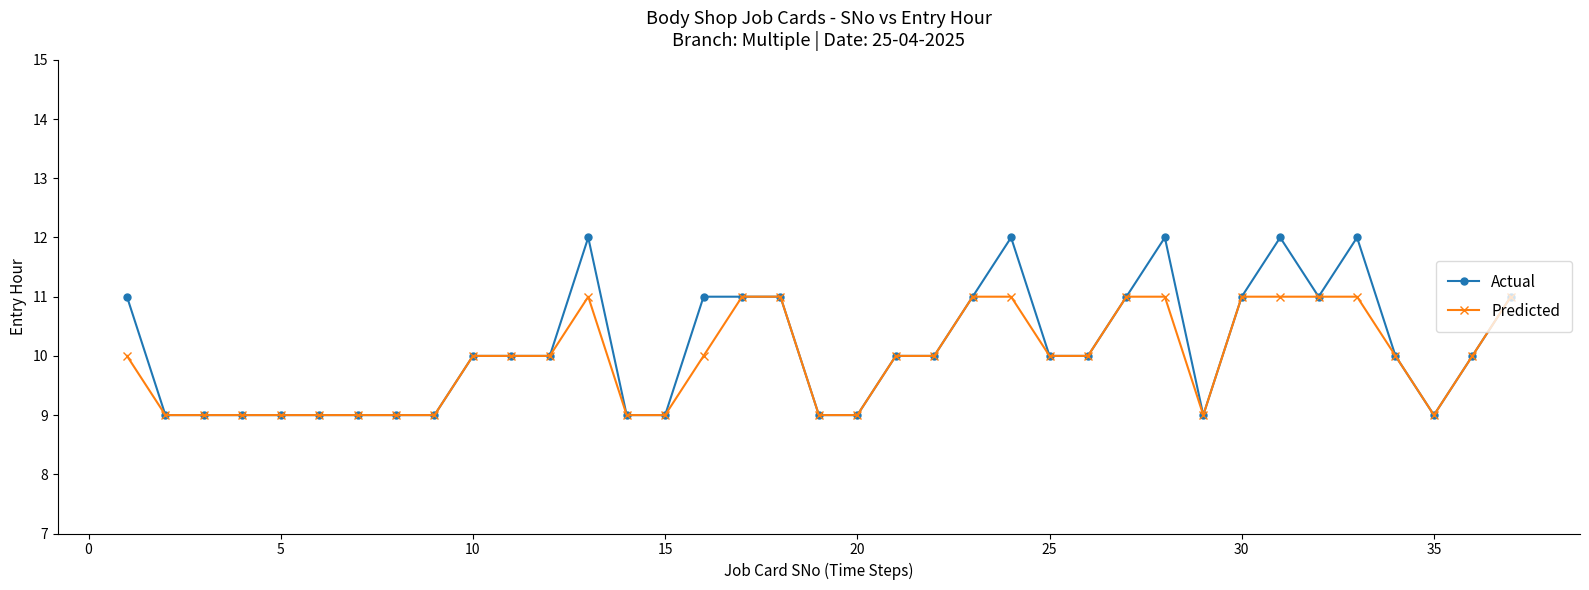

What is the lowest value of the Actual series?

9